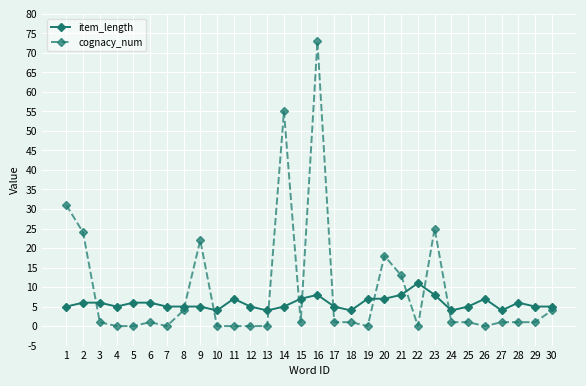

The value of item_length at 26 is 7. True or false?

True